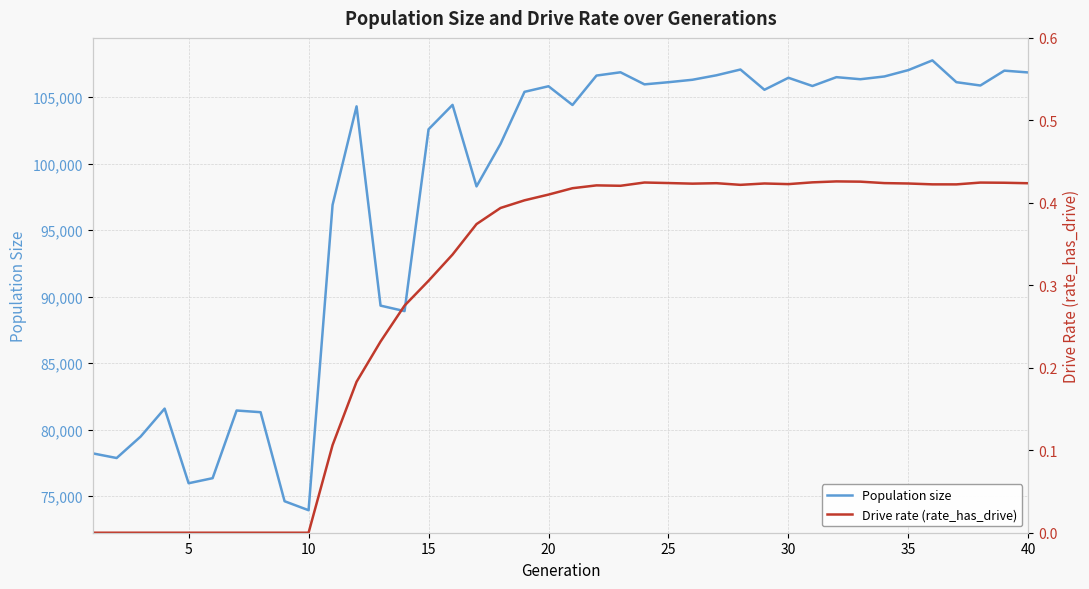

What is the difference between the second highest and minimum values in the Population size series?

33151